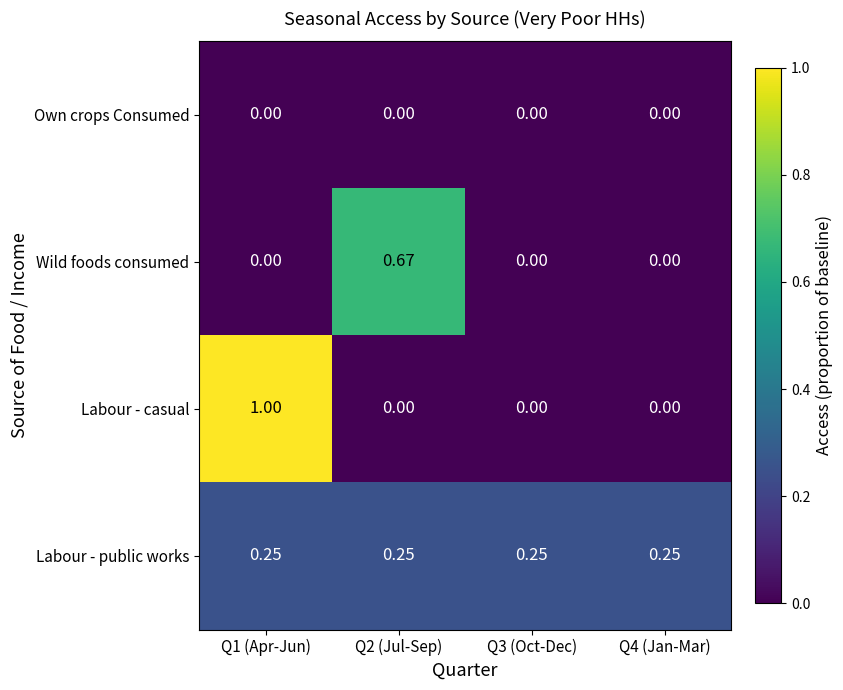

At which category is the sum across all series the highest?

Q1 (Apr-Jun)